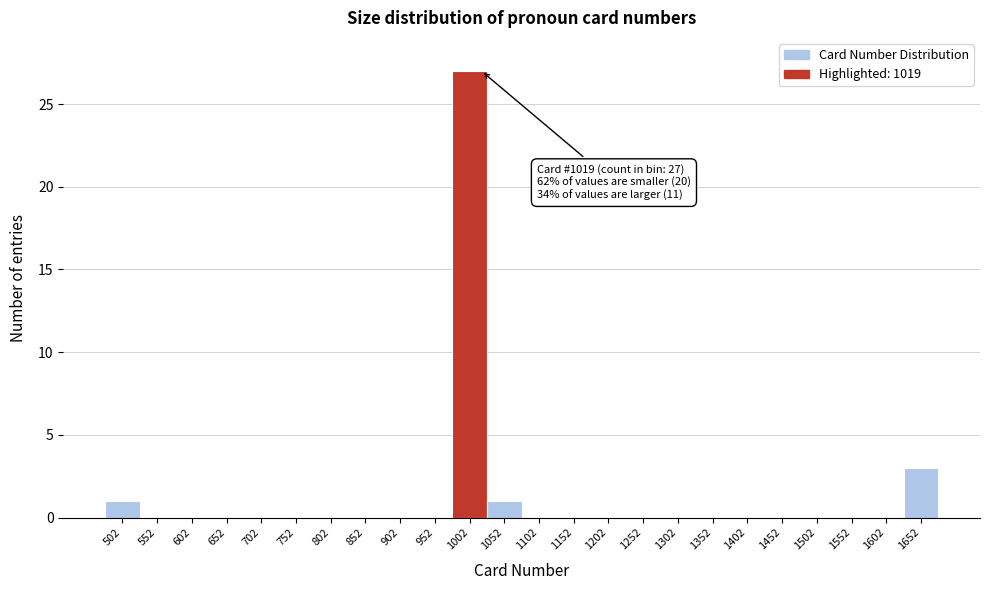

Over which range of the x-axis is the bar tallest?

977 to 1027